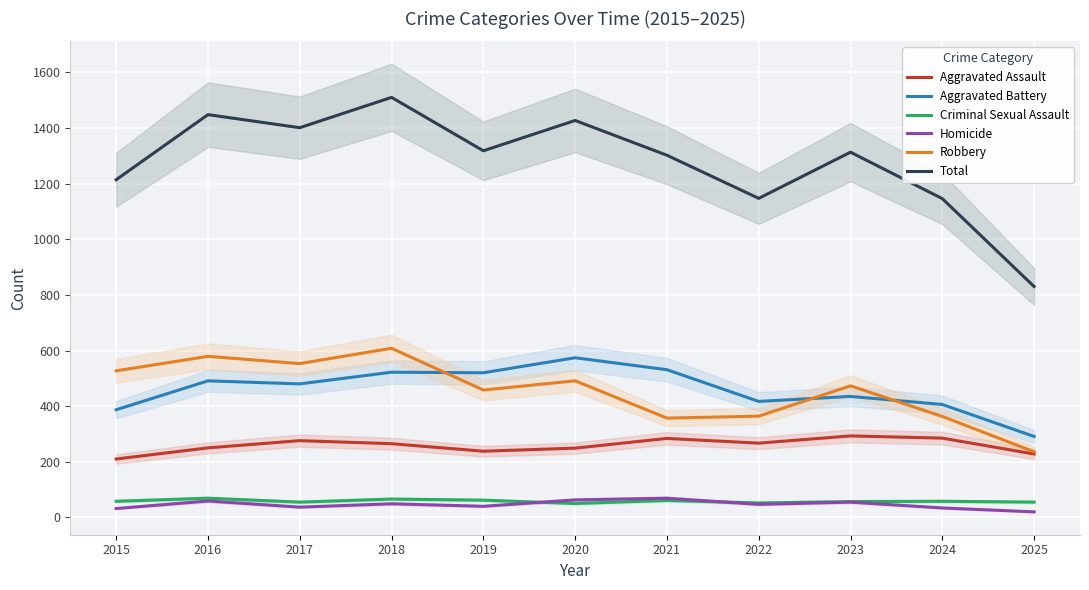

What is the maximum value shown in the chart?

1510